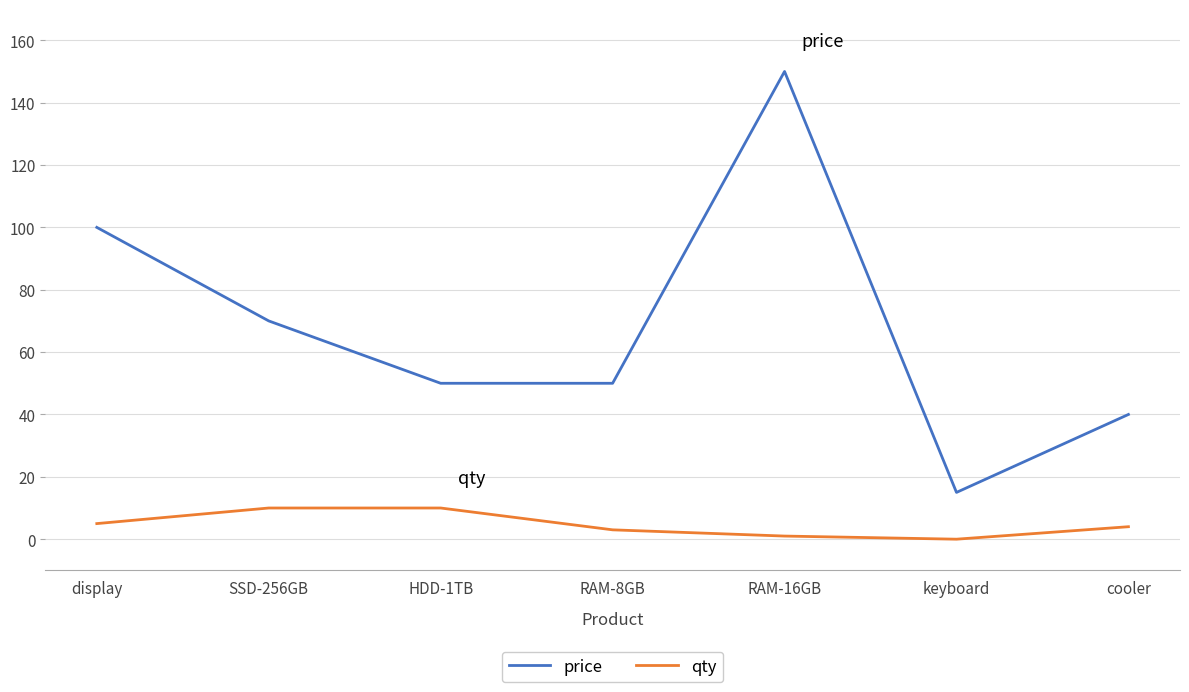

What is the lowest value of the price series?

15